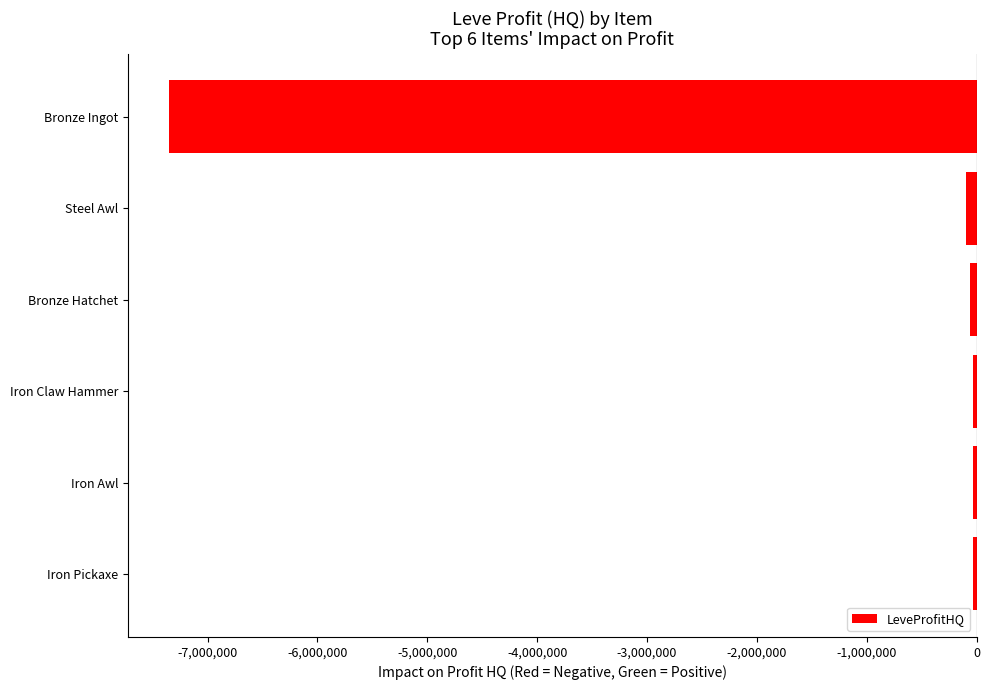

What is the minimum value shown in the chart?

-7354744.0